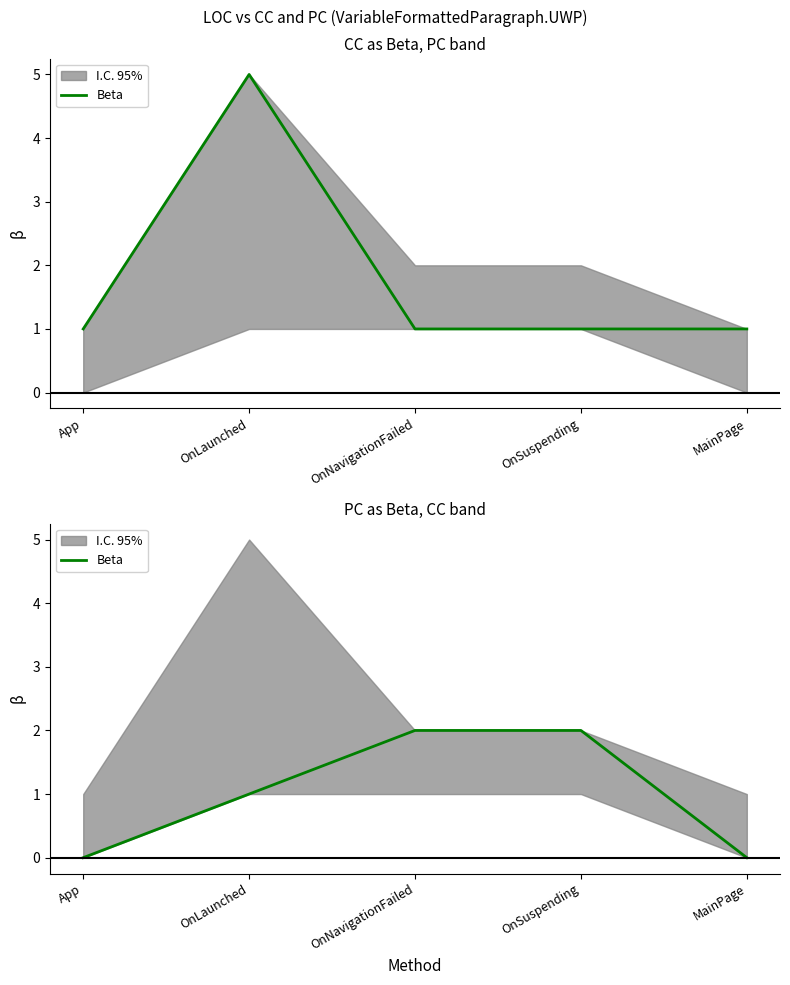

Where is the data nearest to the value 1?

OnLaunched